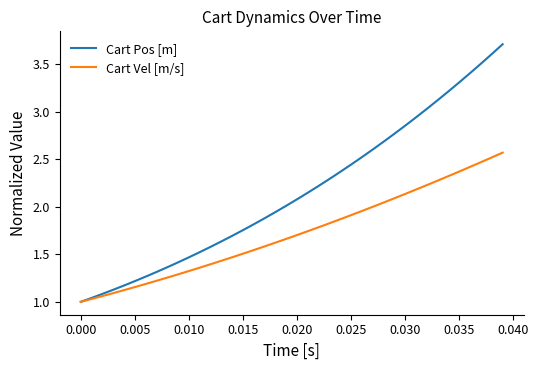

Rank the series by their average value, from lowest to highest.

Cart Vel [m/s], Cart Pos [m]